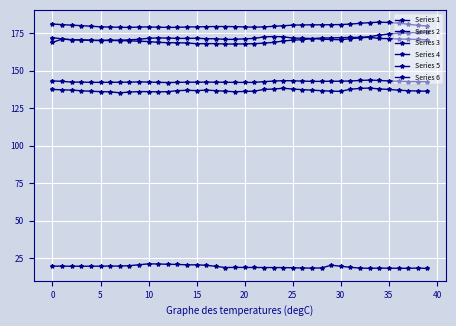

What is the average value of the Series 3 series?

170.8